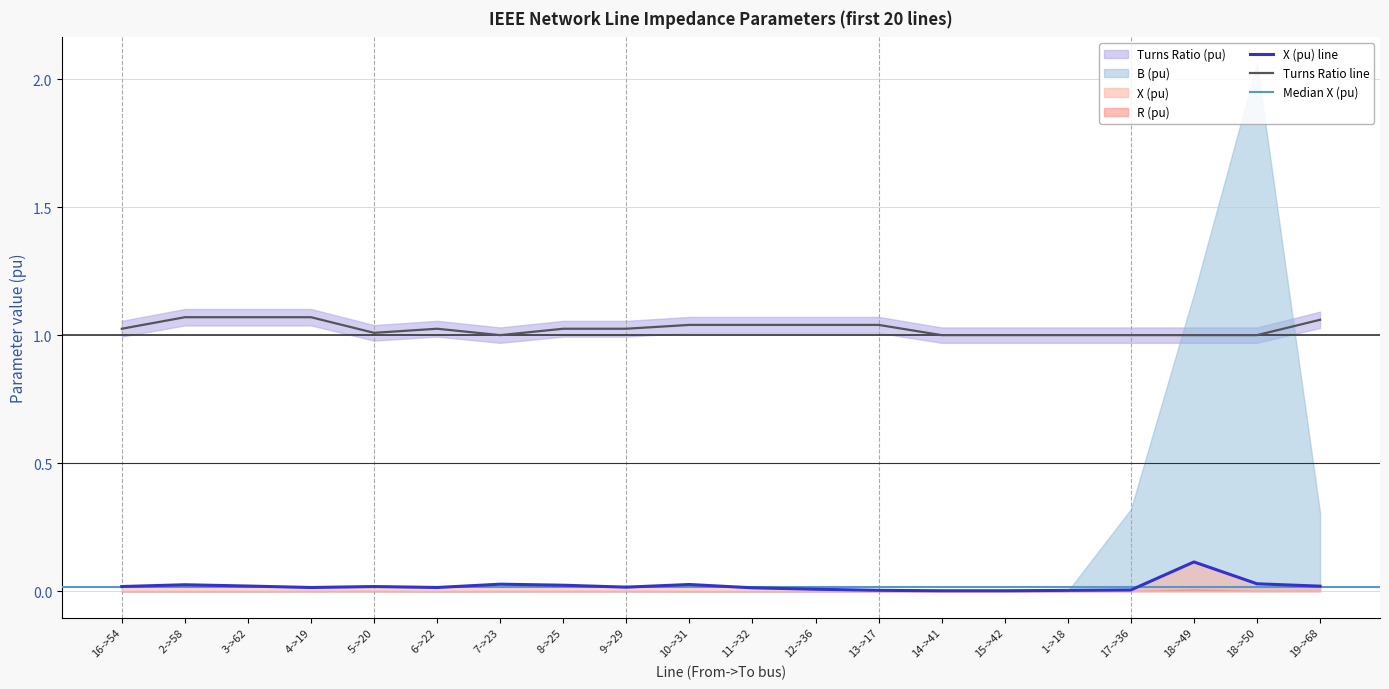

True or false: X (pu) line and Turns Ratio line cross at least once.

False